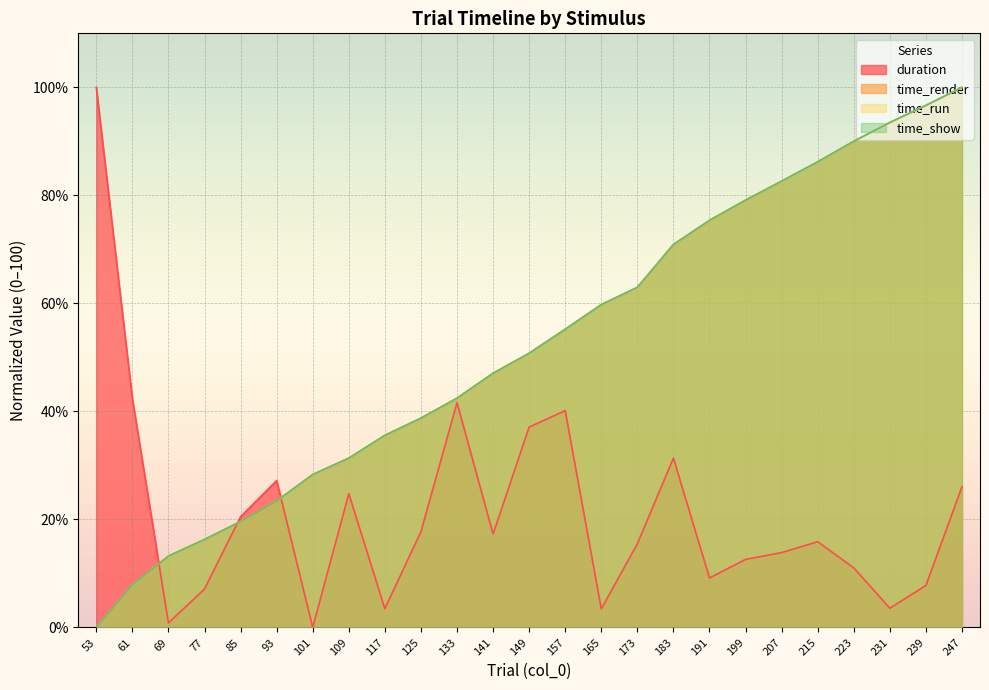

How many values in time_render are above zero?

24